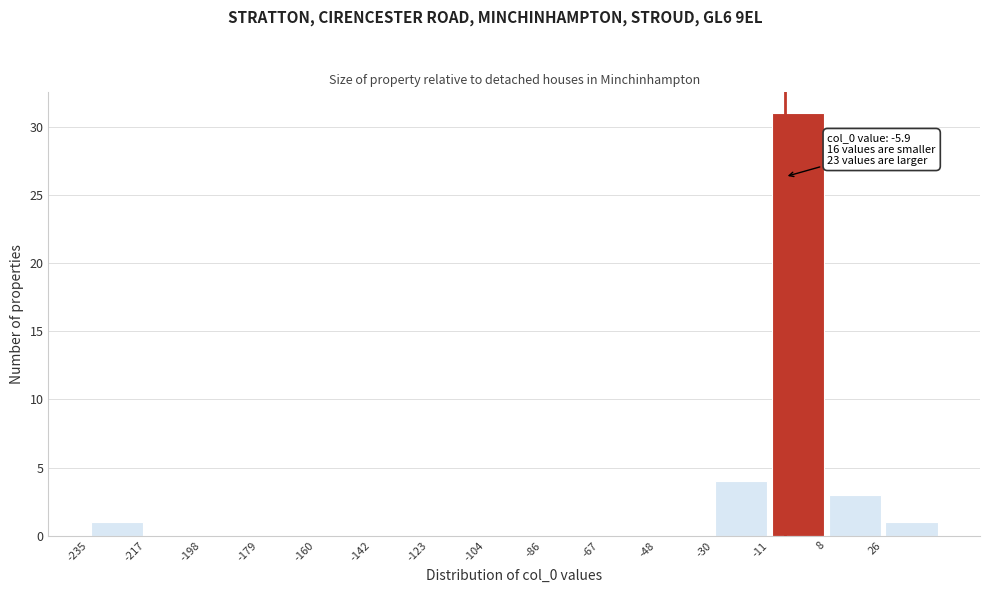

Over which range of the x-axis is the bar tallest?

-10 to 8